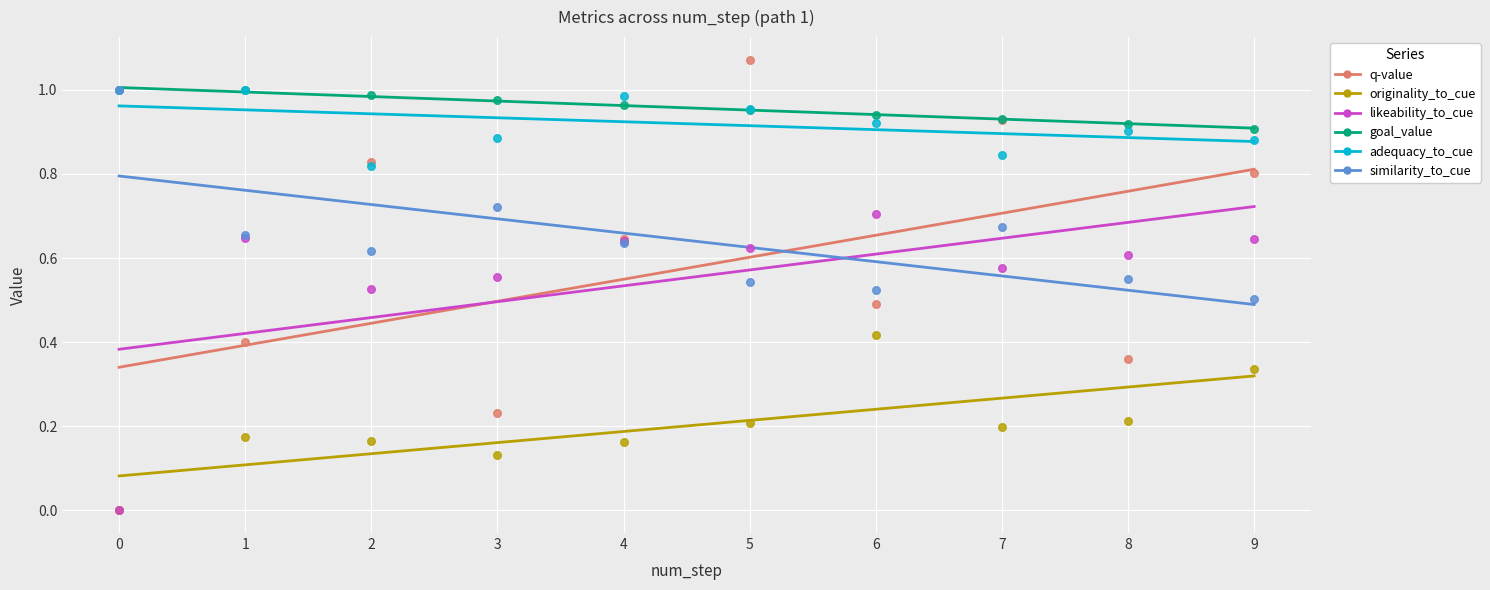

At how many categories does at least one series exceed 0?

10